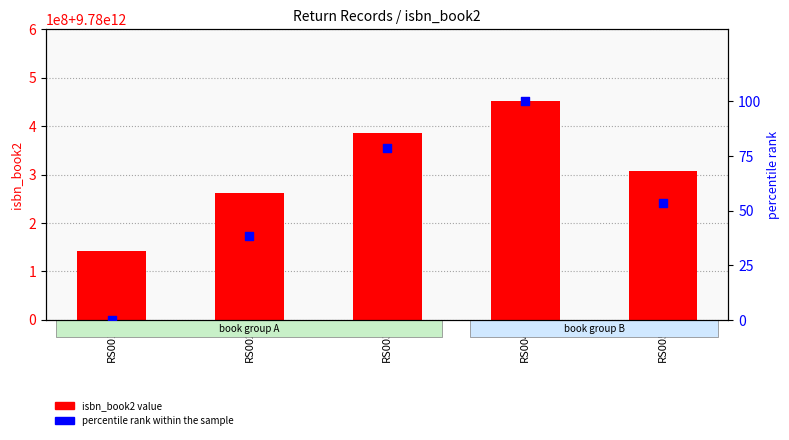

At which category is the sum across all series the highest?

RS004